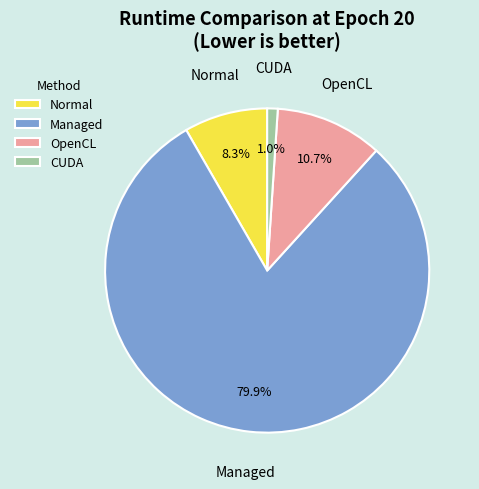

The Managed slice represents 80% of the pie. True or false?

True